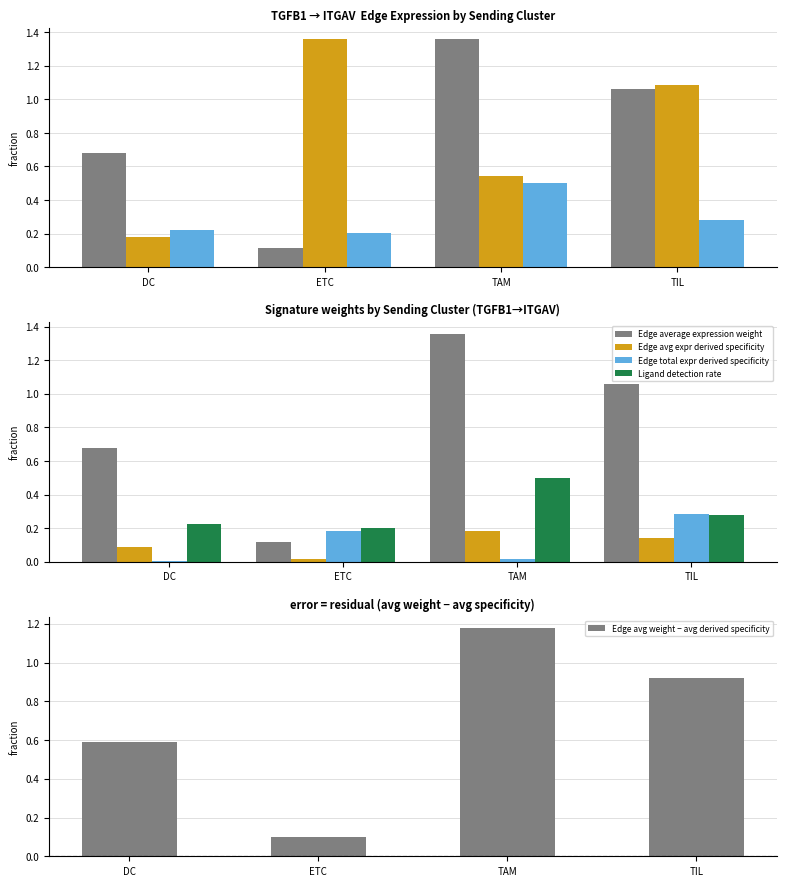

What position from the right is ETC?

3